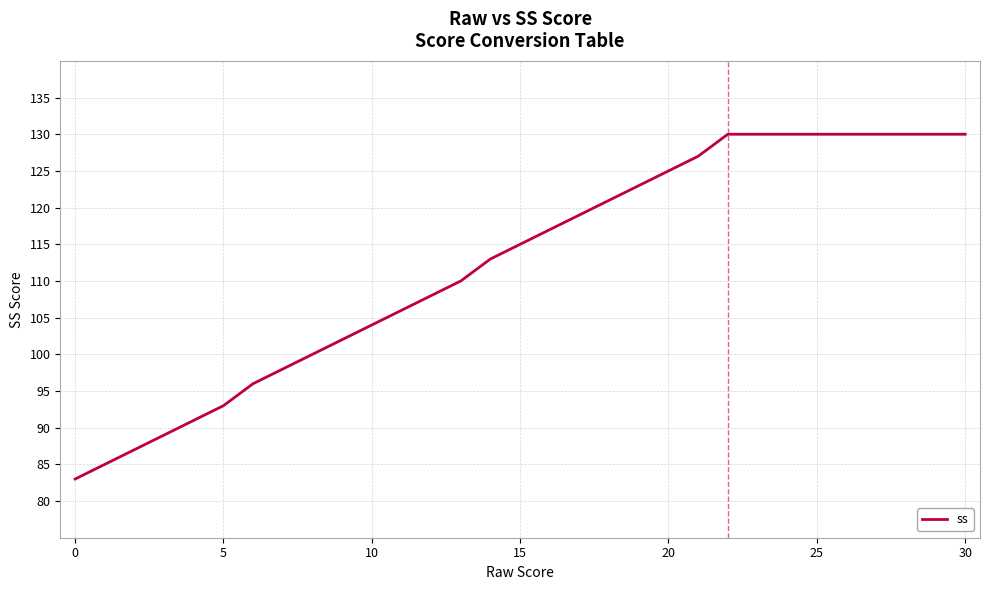

What is the difference between the maximum and minimum values?

47